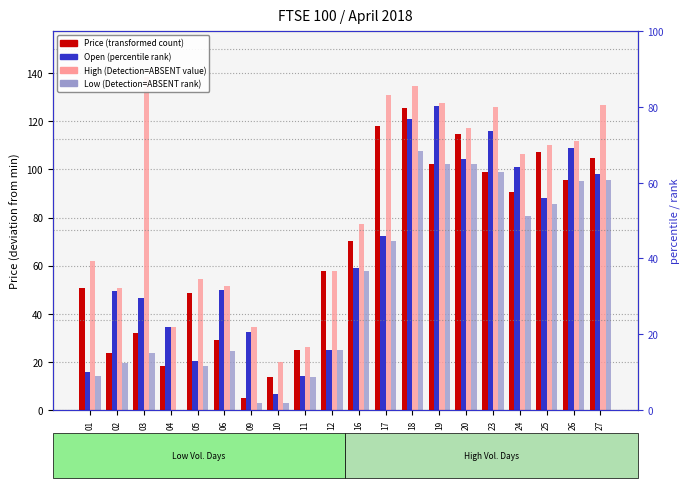

Which series has the largest total across all categories?

High